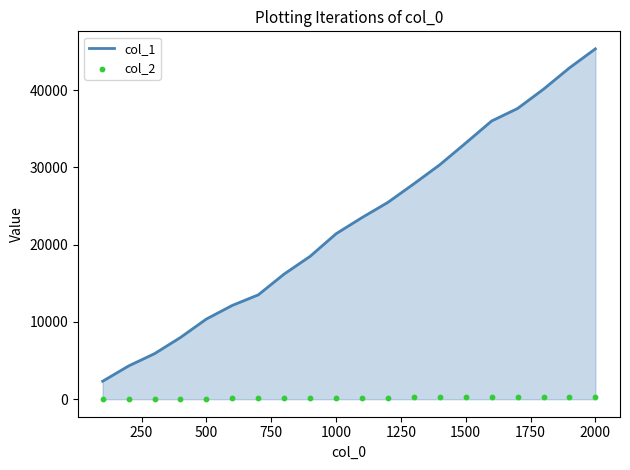

Is the value of col_1 at 750 greater than the value of col_2 at 14?

Yes